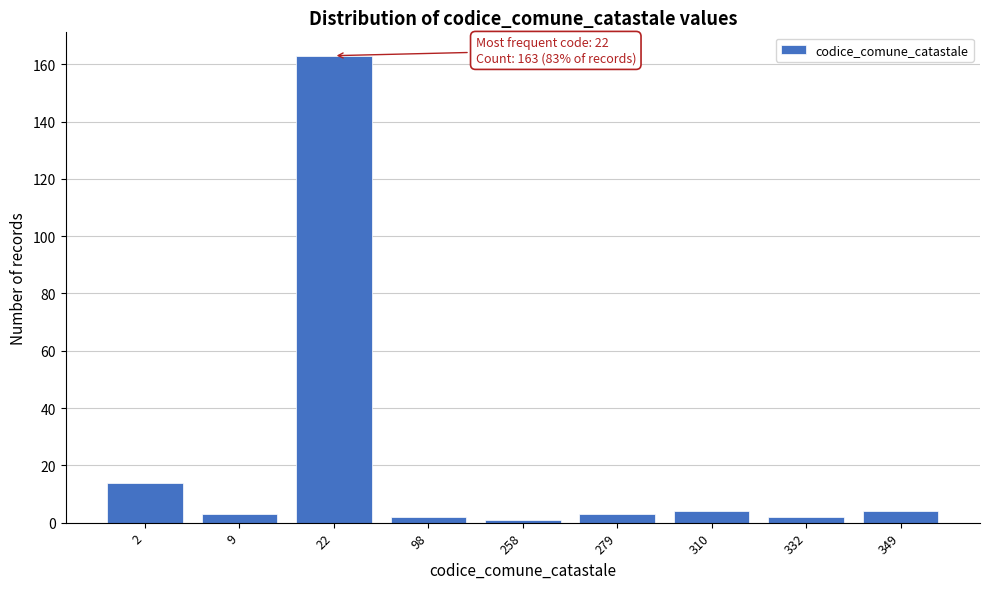

Reading left to right, extract all data points from this chart.

14	3	163	2	1	3	4	2	4